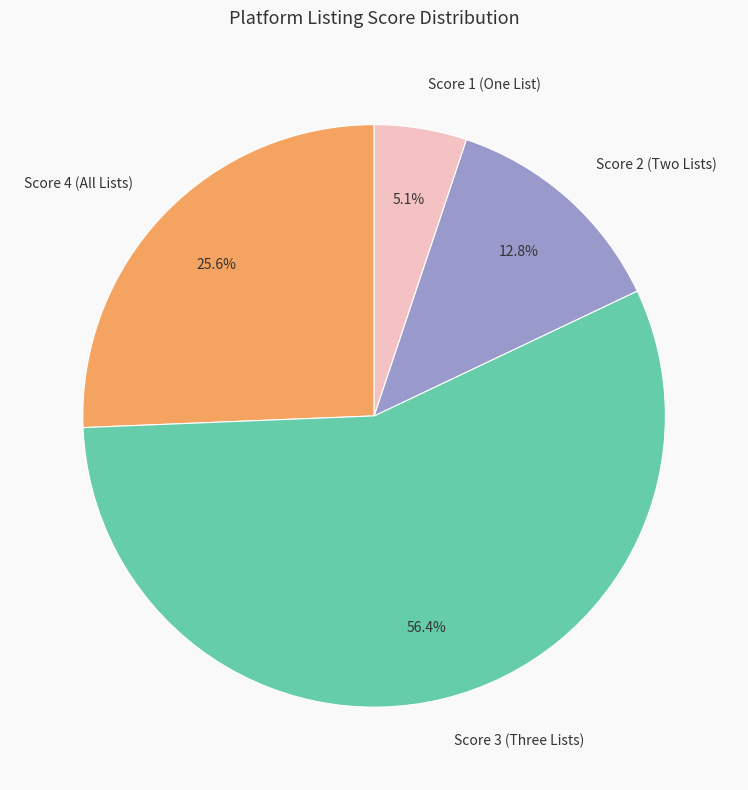

What is the largest slice in the pie chart?

Score 3 (Three Lists)